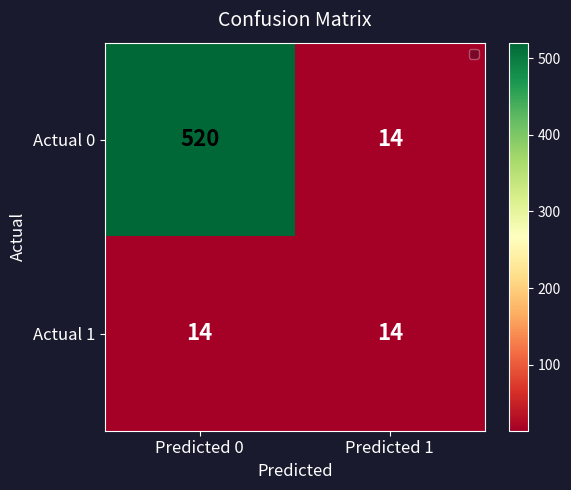

The Actual 1 series shows 14 at Predicted 0. True or false?

True